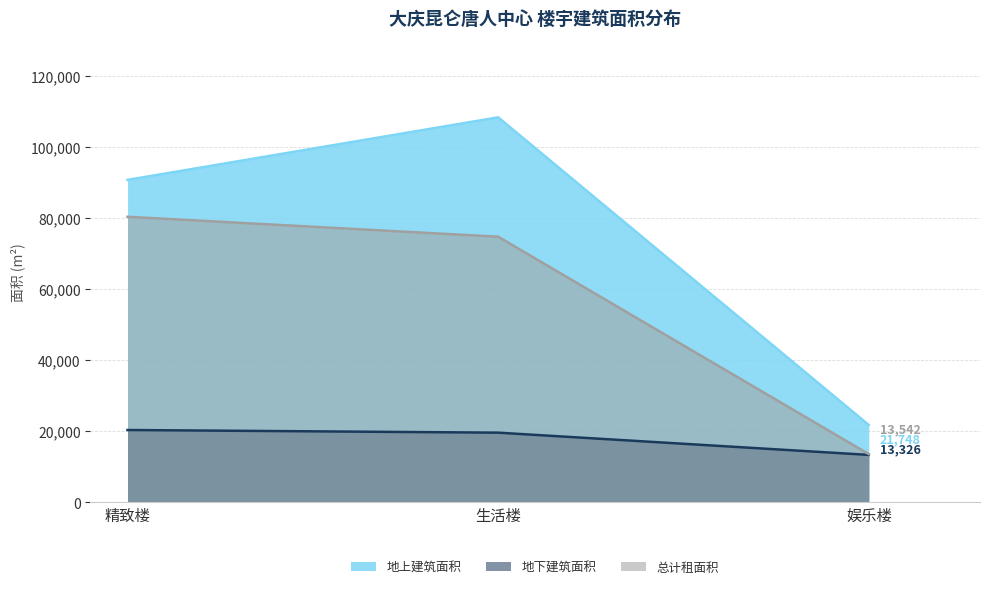

What is the label of the 3rd point from the right?

精致楼